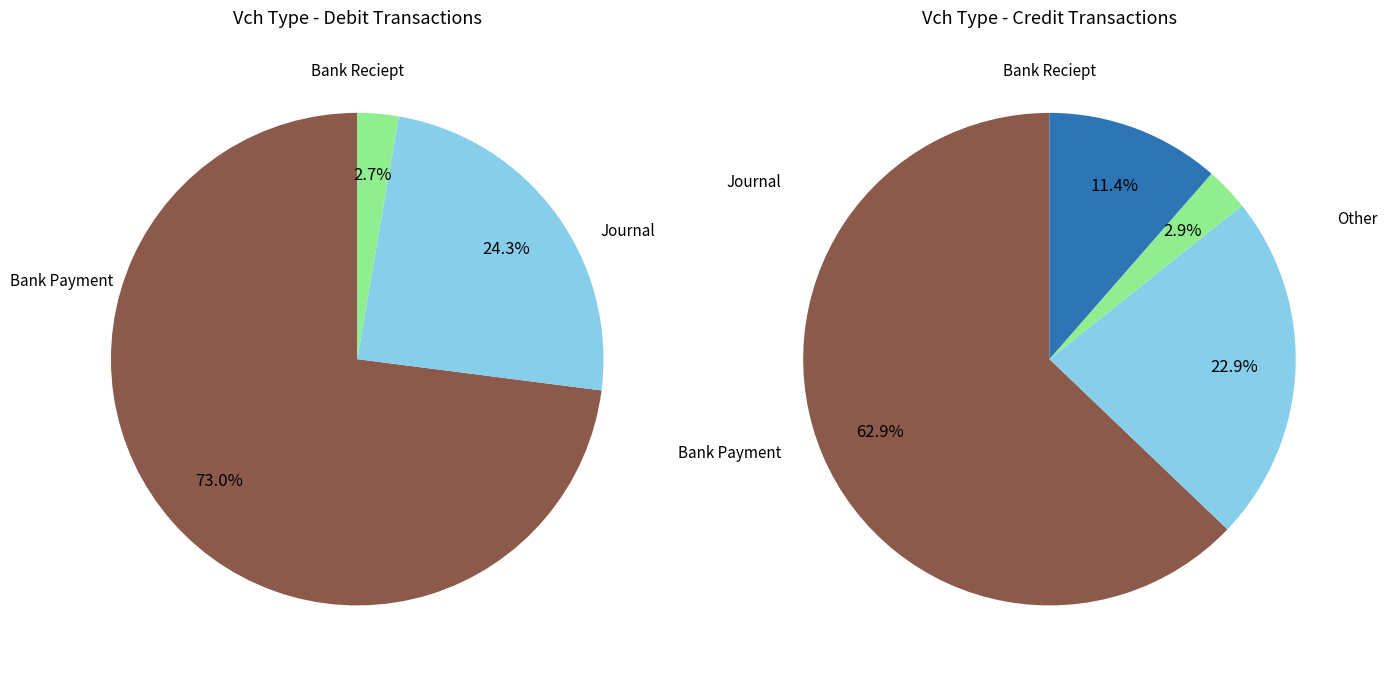

Does any single category account for the majority?

Yes